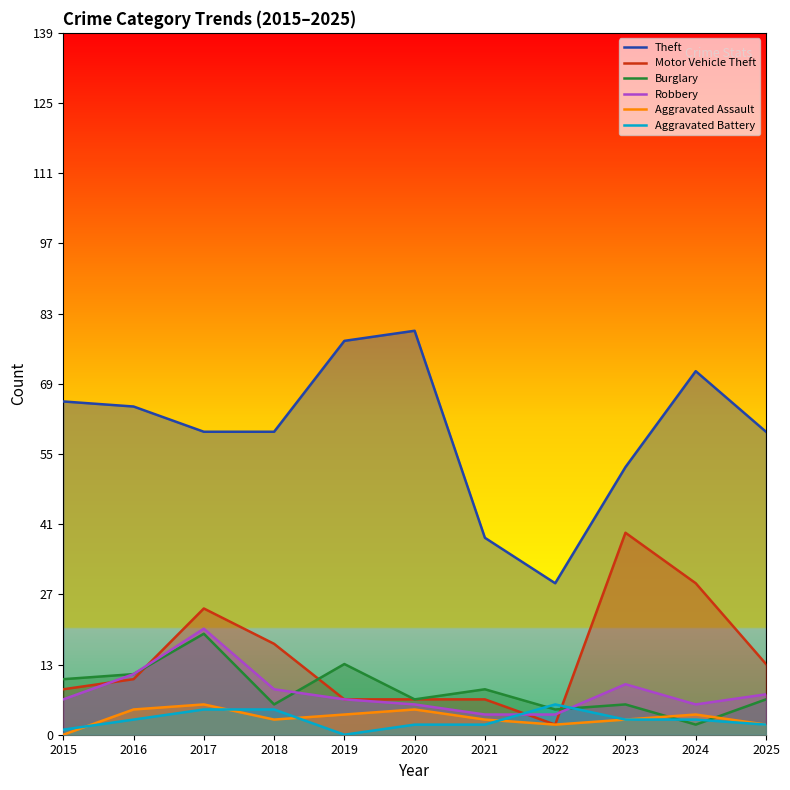

At which label does Aggravated Battery reach its minimum?

2019